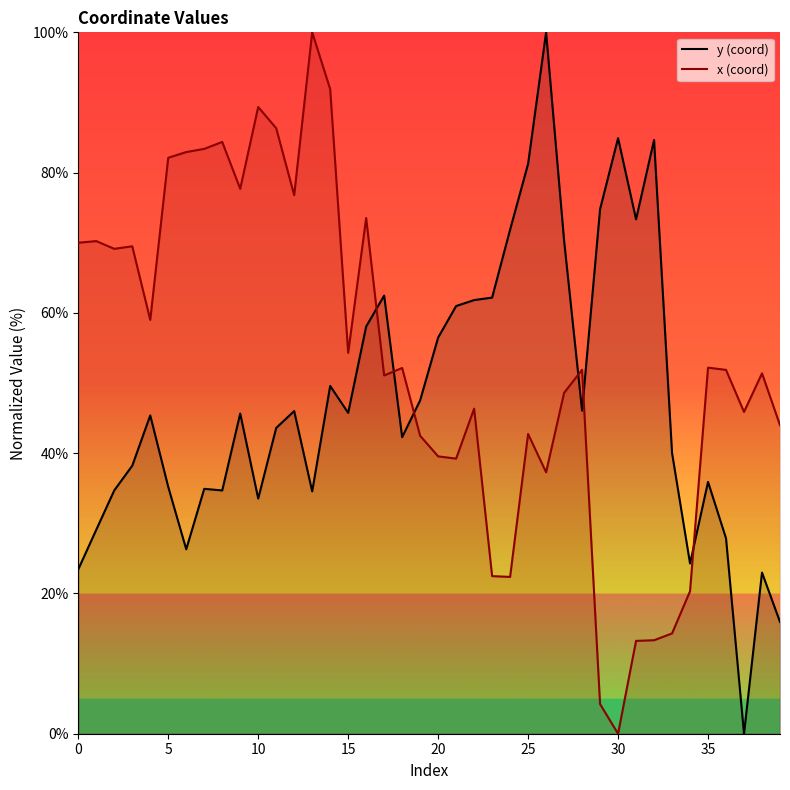

What is the difference between the maximum and minimum values in the y (coord) series?

100.0